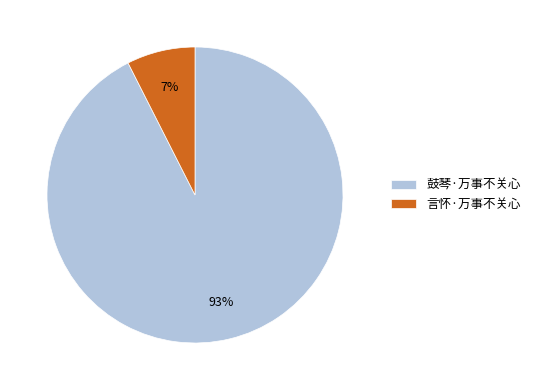

Which slice is the largest?

鼓琴·万事不关心